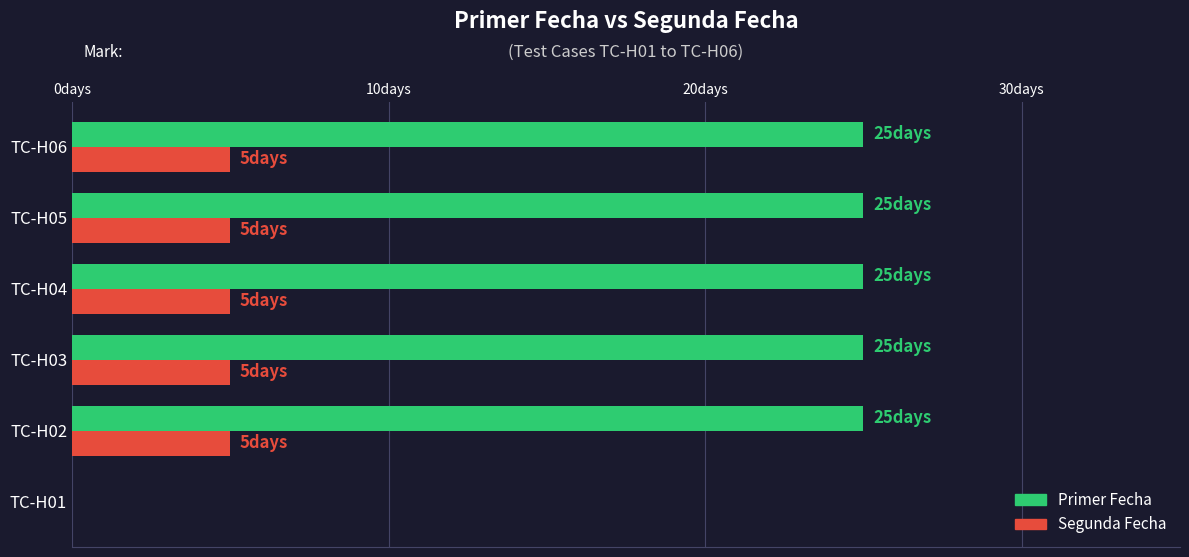

What are all the series names shown in the legend?

Primer Fecha, Segunda Fecha